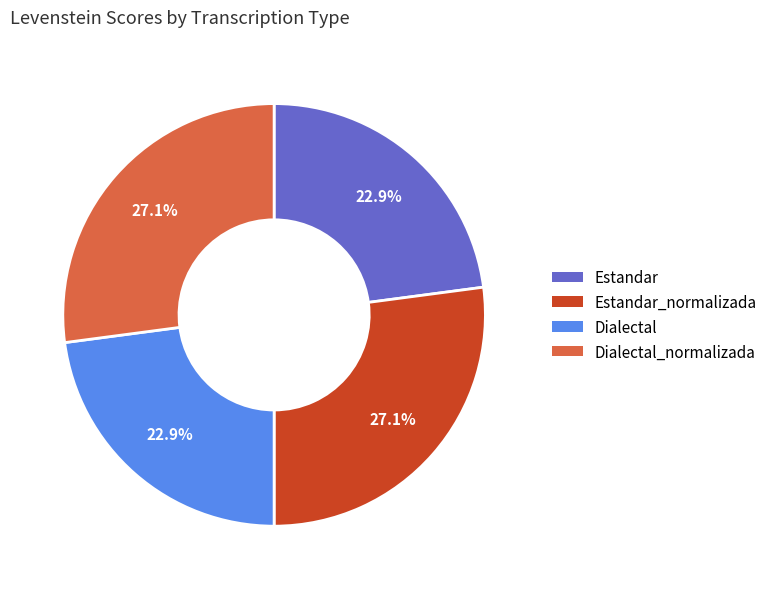

Is there any slice that represents more than half of the pie?

No